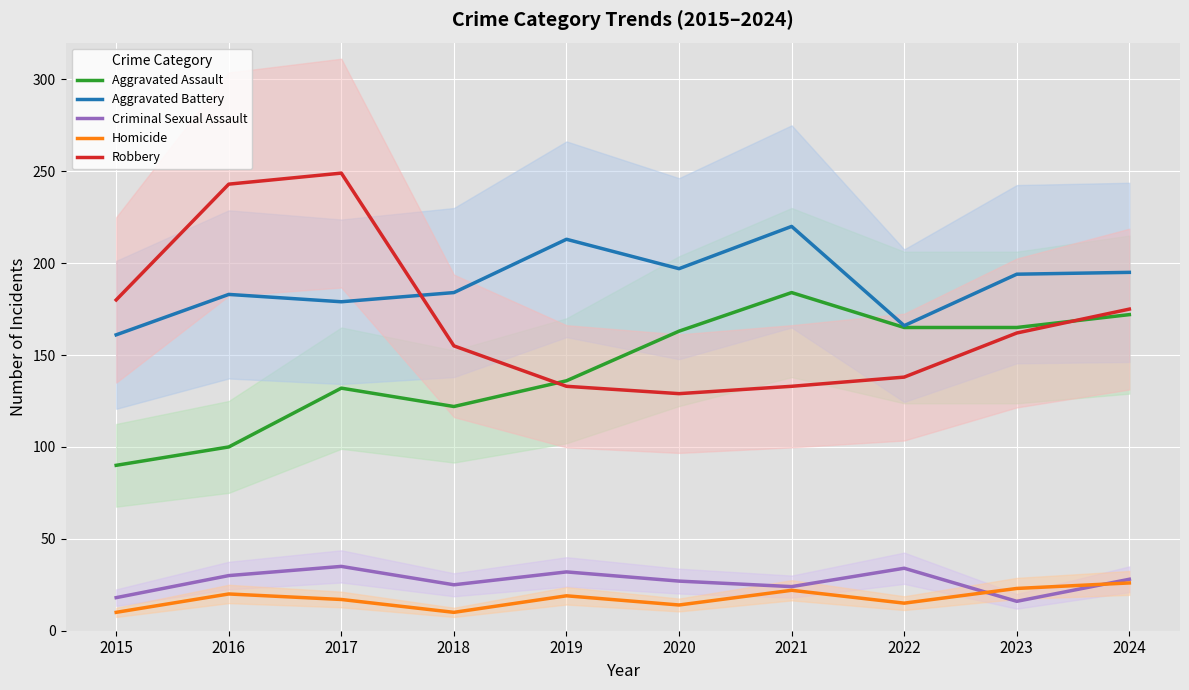

What is the difference between the maximum and second lowest values in the Robbery series?

116